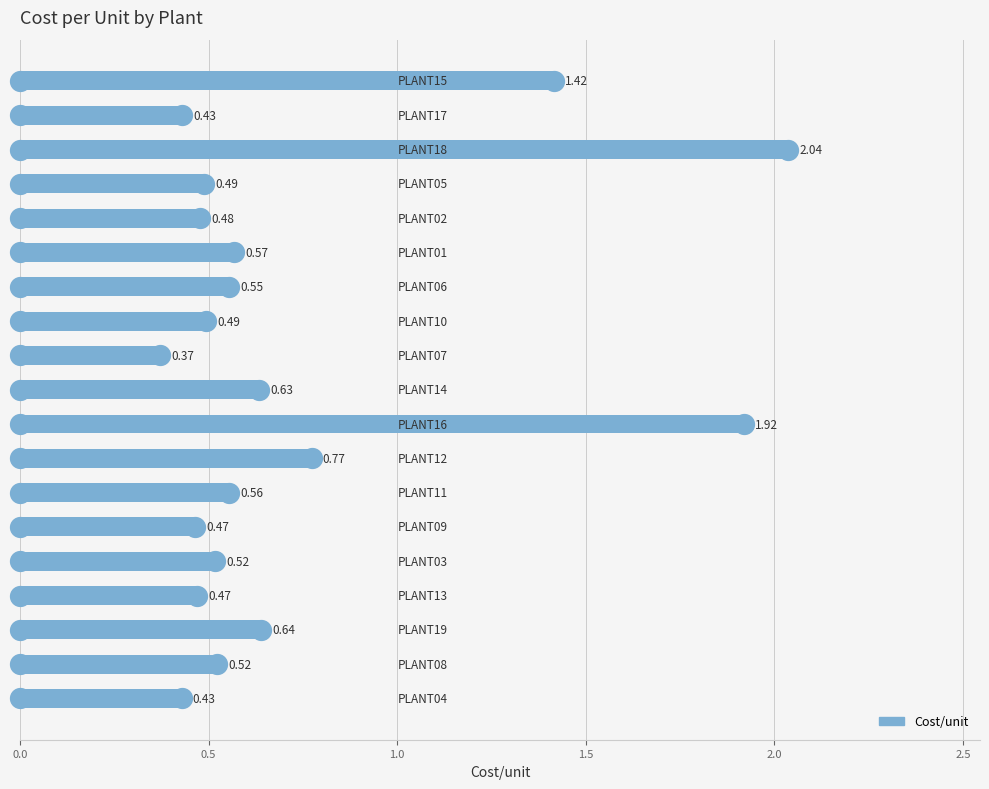

What is the sum of all values?

13.8